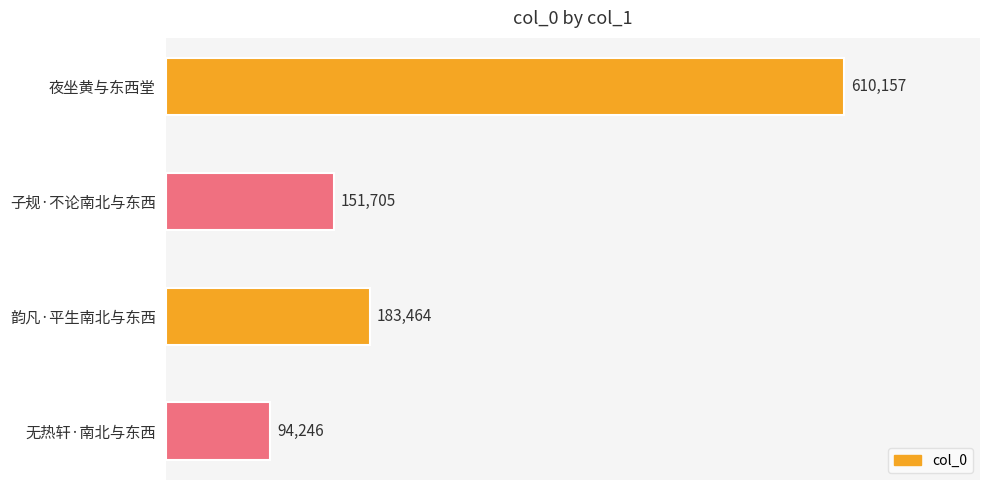

The value at 子规·不论南北与东西 is 87709. True or false?

False